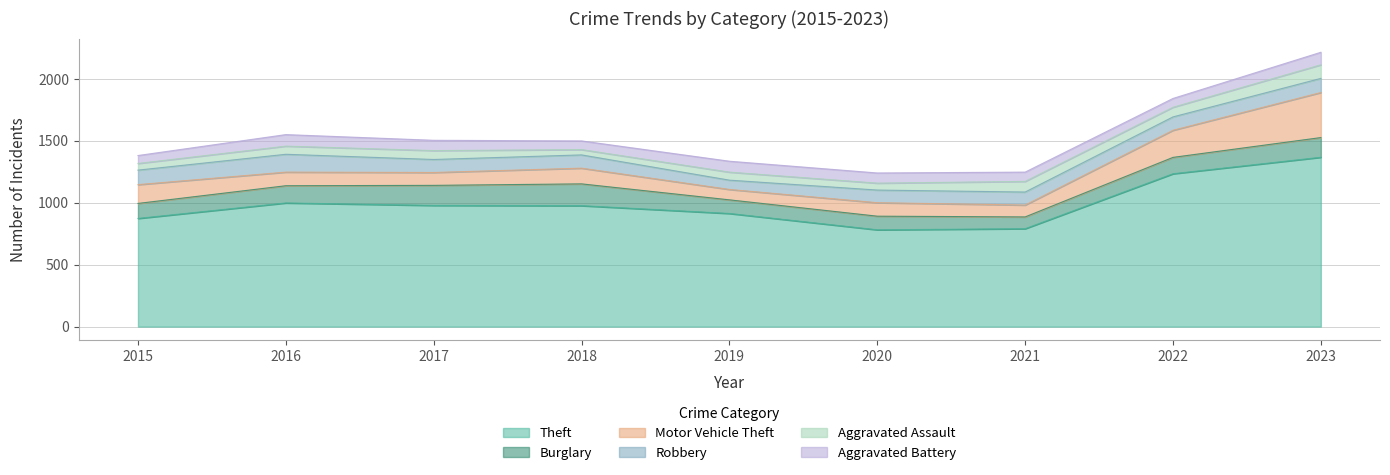

Which category has the highest value across all series?

2023